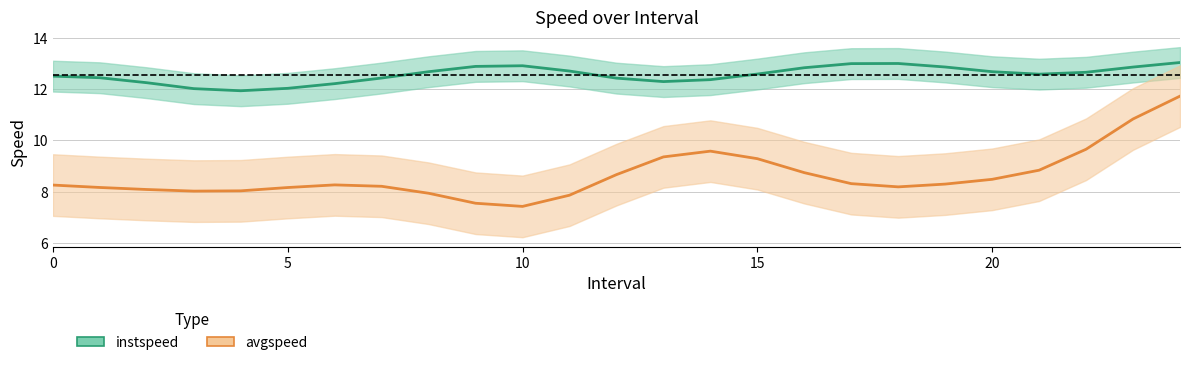

At how many categories does at least one series exceed 11?

25